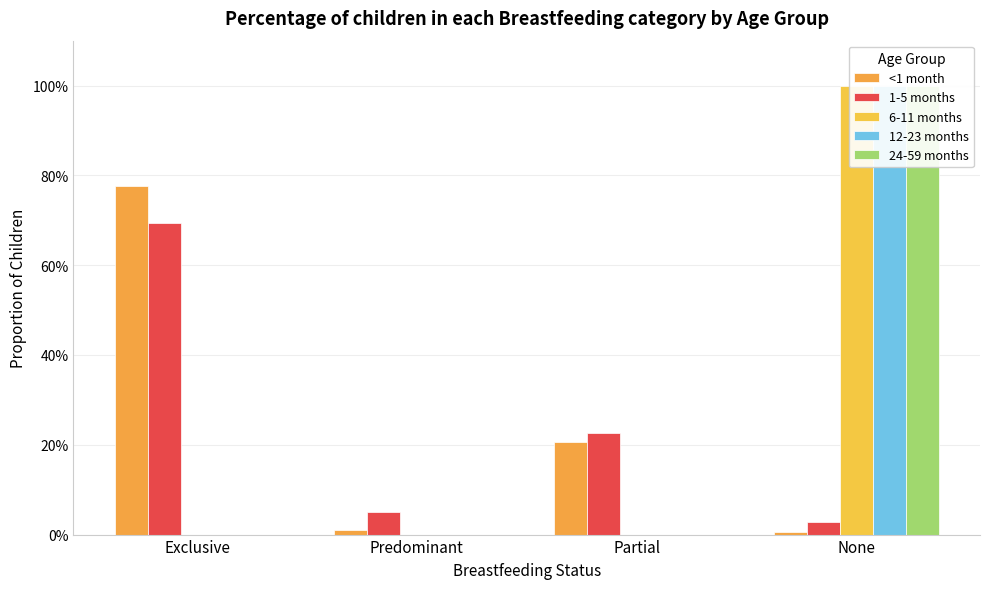

How many series are shown in this chart?

5